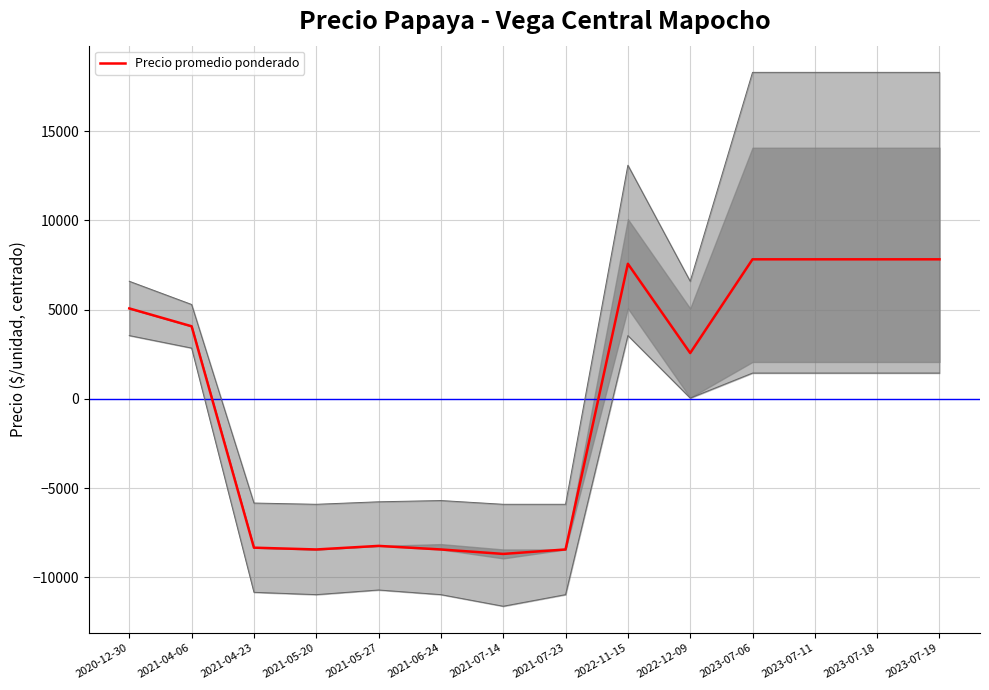

Where does the data first go above 4067?

2020-12-30